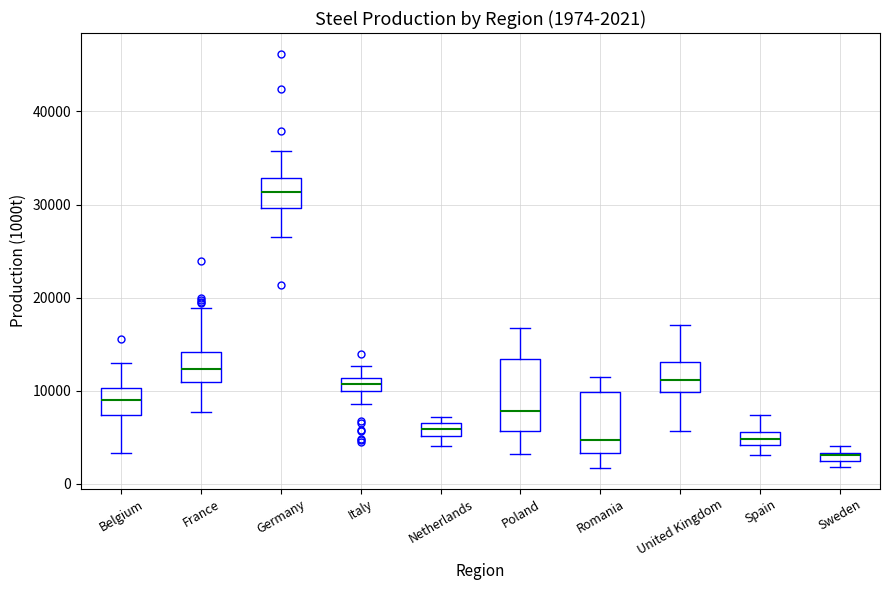

Which box's median line is the highest?

Germany